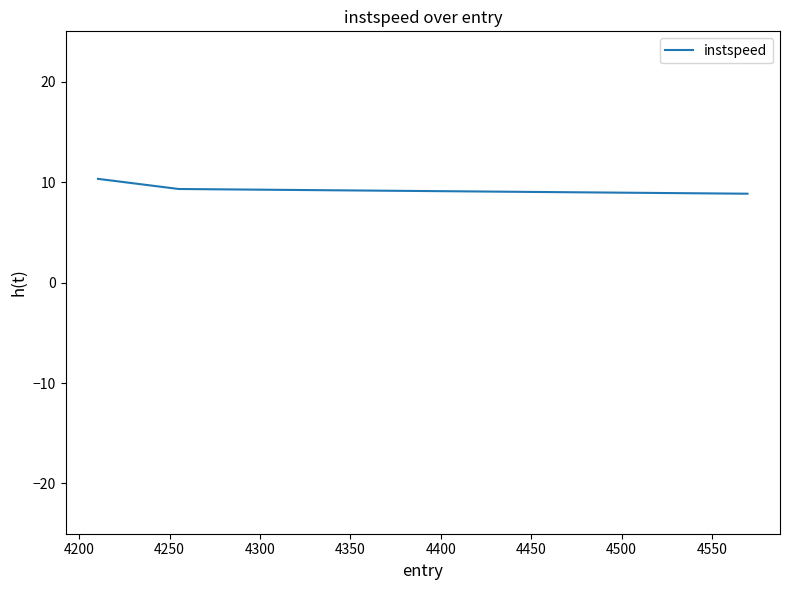

Reading left to right, list all the values displayed in this chart.

10.3	9.3	8.8